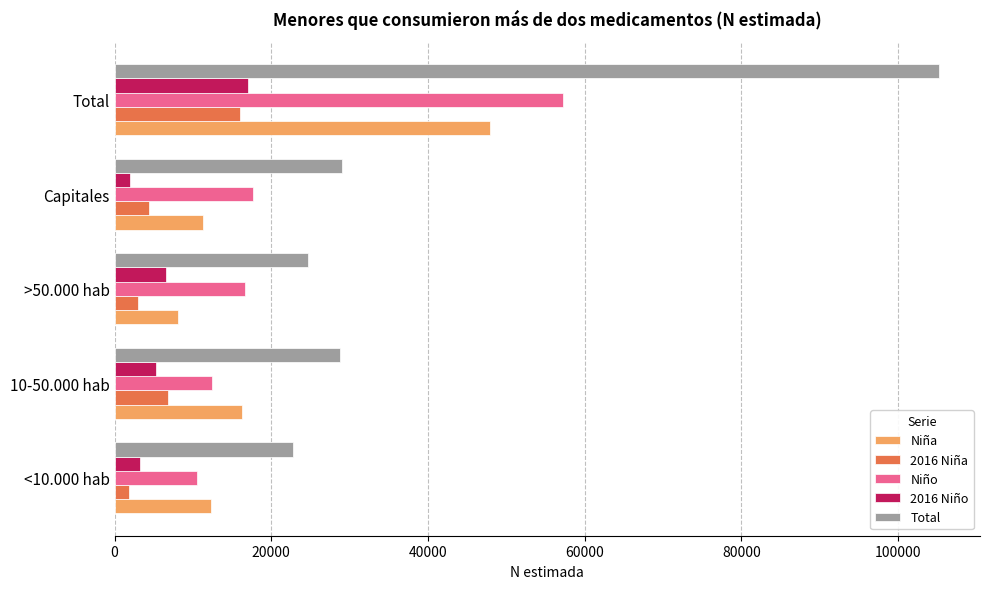

Which series has the widest spread of values?

Total